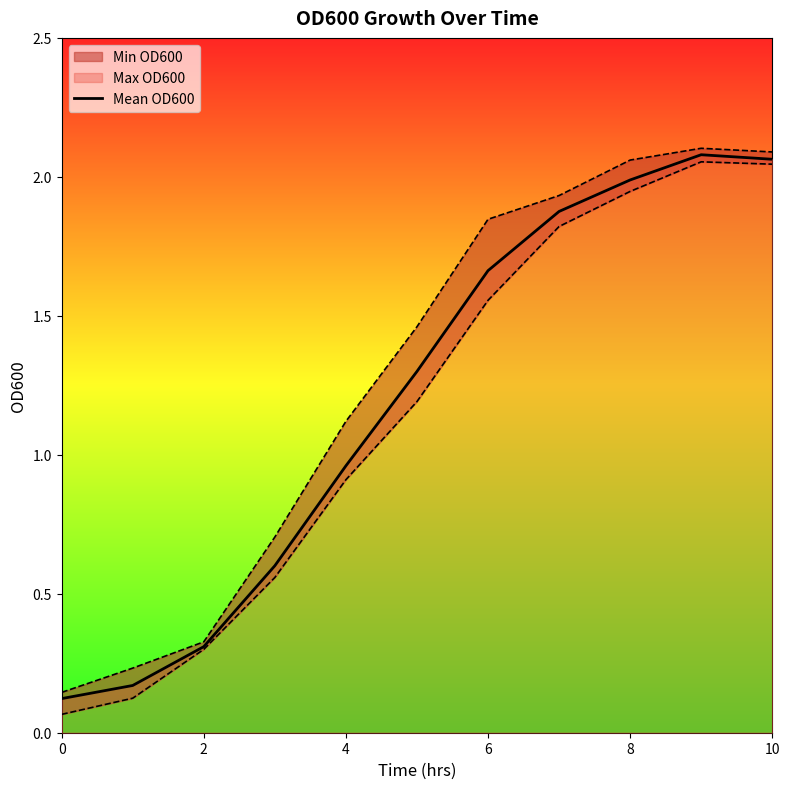

The chart shows a value of 0.2 at 0. True or false?

False